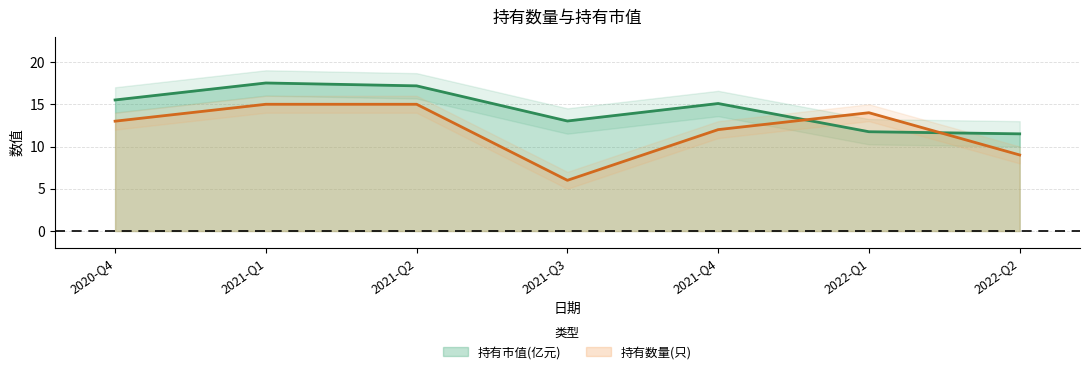

Which series changed the most between 2020-Q4 and 2022-Q1?

持有市值(亿元)